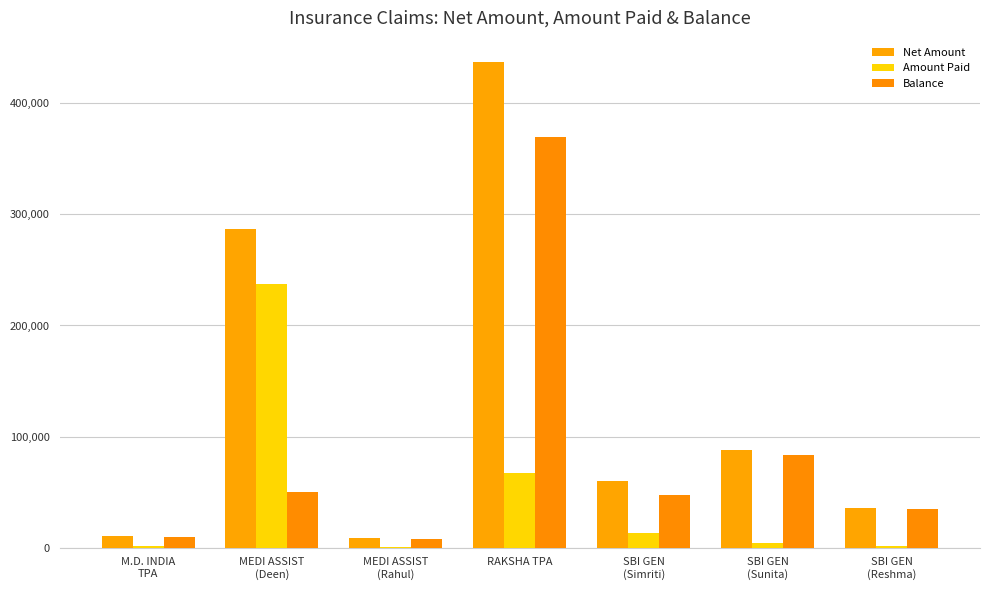

Count the number of categories in the chart.

7